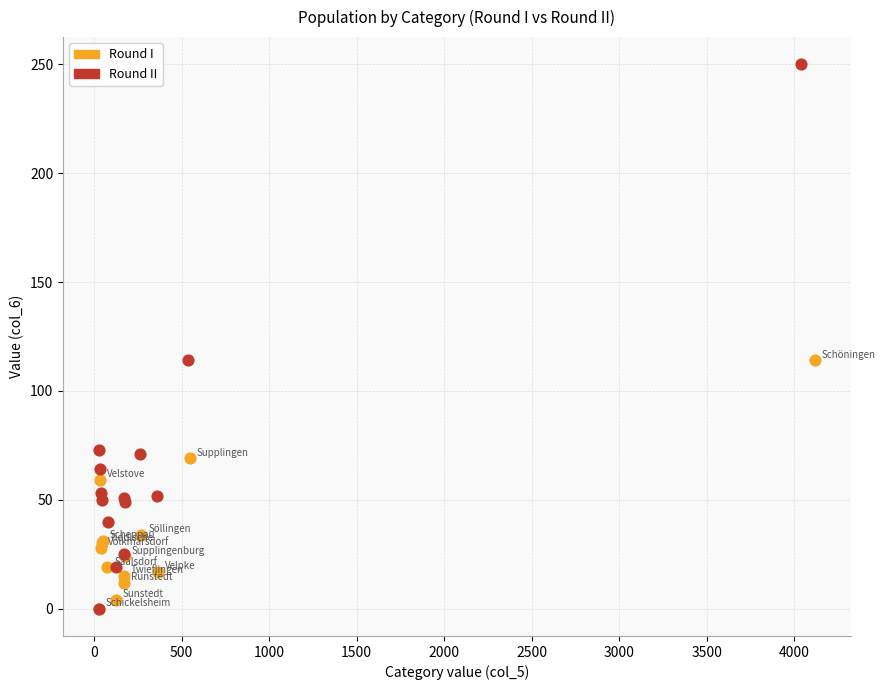

Which series has the largest Y range (max minus min)?

Round II